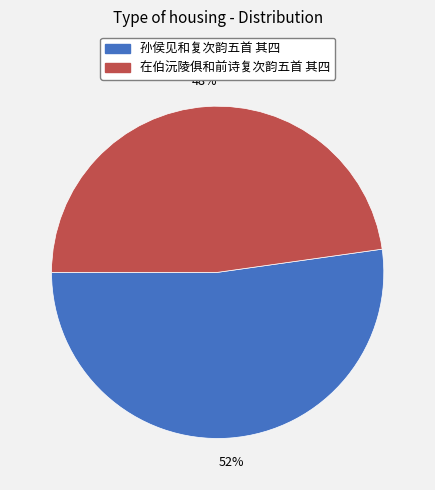

To the nearest percent, what is the combined percentage of 在伯沅陵俱和前诗复次韵五首 其四 and 孙侯见和复次韵五首 其四?

100%